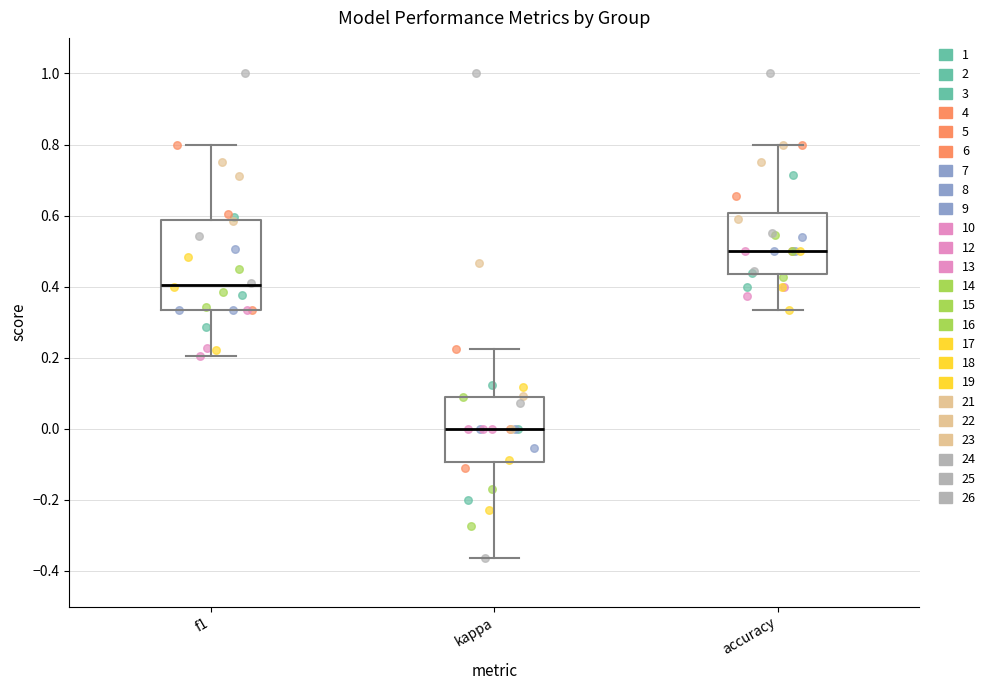

Reading left to right, transcribe this box plot: for each box, give where its median line is, the range the box spans, and where its two whiskers end, as read against the y-axis. The values are not printed on the chart, so give them approximately, as read against the axis.

f1: median 0.40, box 0.34 to 0.58, whiskers 0.20 to 0.80
kappa: median 0.00, box -0.10 to 0.10, whiskers -0.36 to 0.22
accuracy: median 0.50, box 0.44 to 0.60, whiskers 0.34 to 0.80